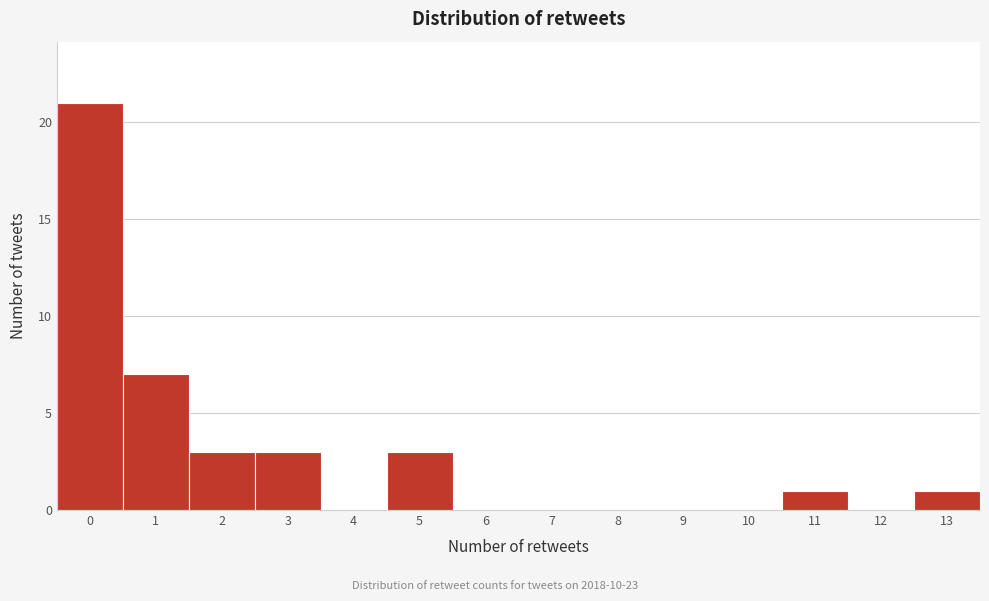

Over which range of the x-axis is the bar tallest?

-0.5 to 0.5